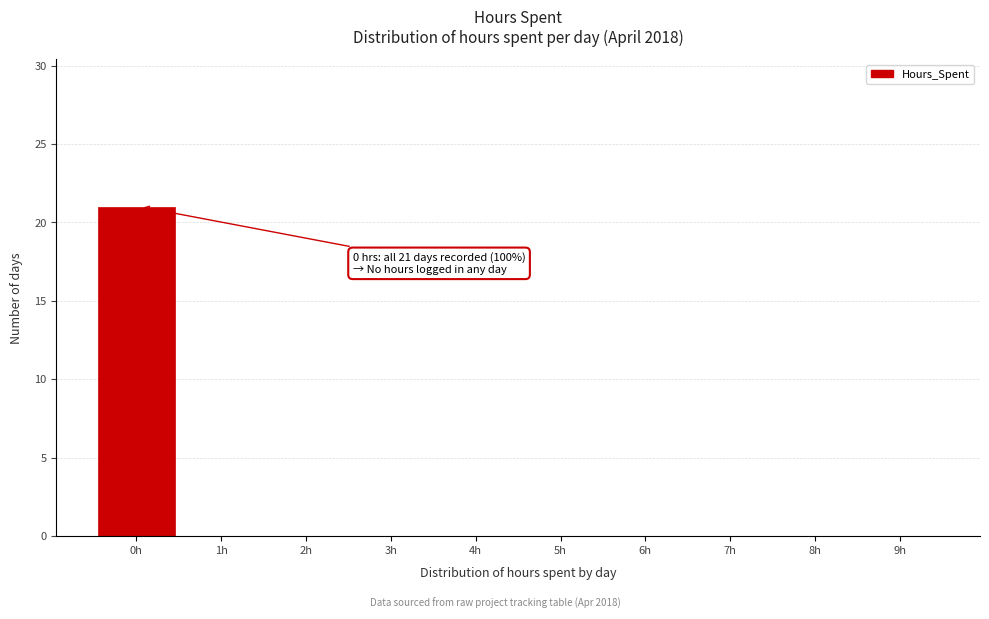

Reading left to right, extract all data points from this chart.

0h=21	1h=0	2h=0	3h=0	4h=0	5h=0	6h=0	7h=0	8h=0	9h=0